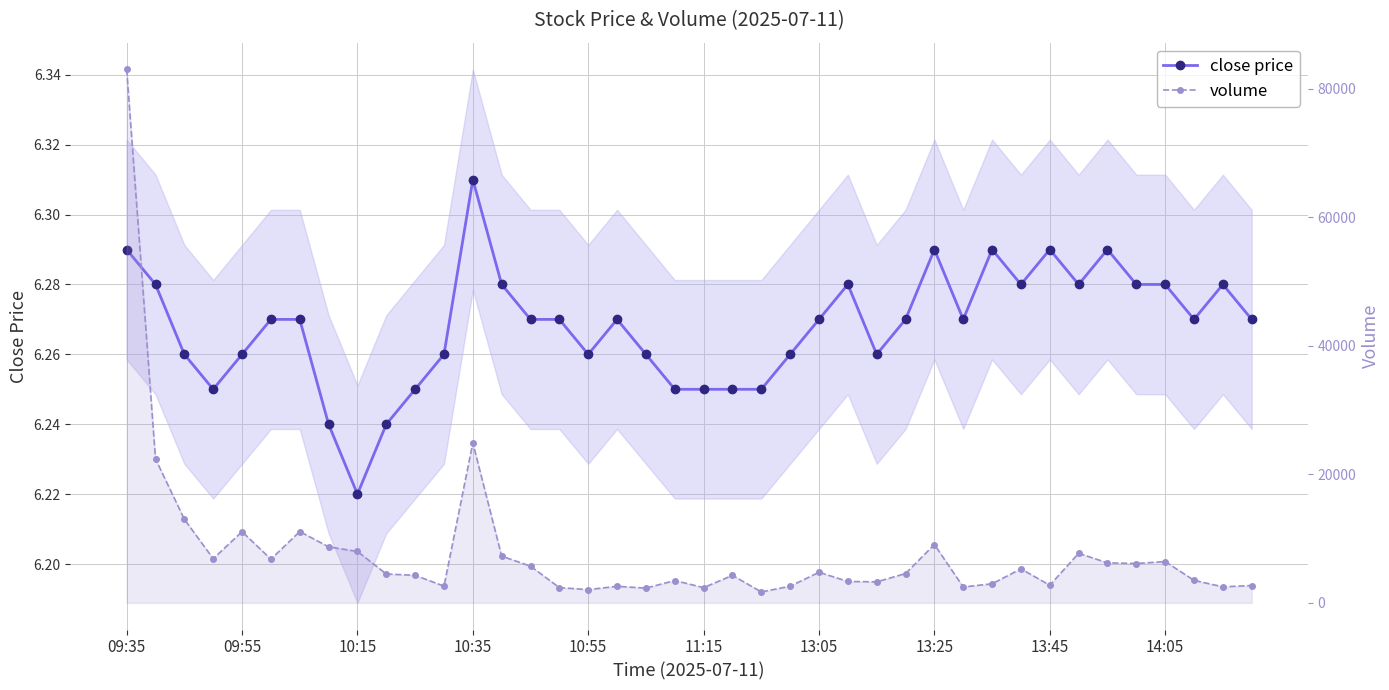

Is the value of close price at 15 greater than the value of volume at 14:05?

No